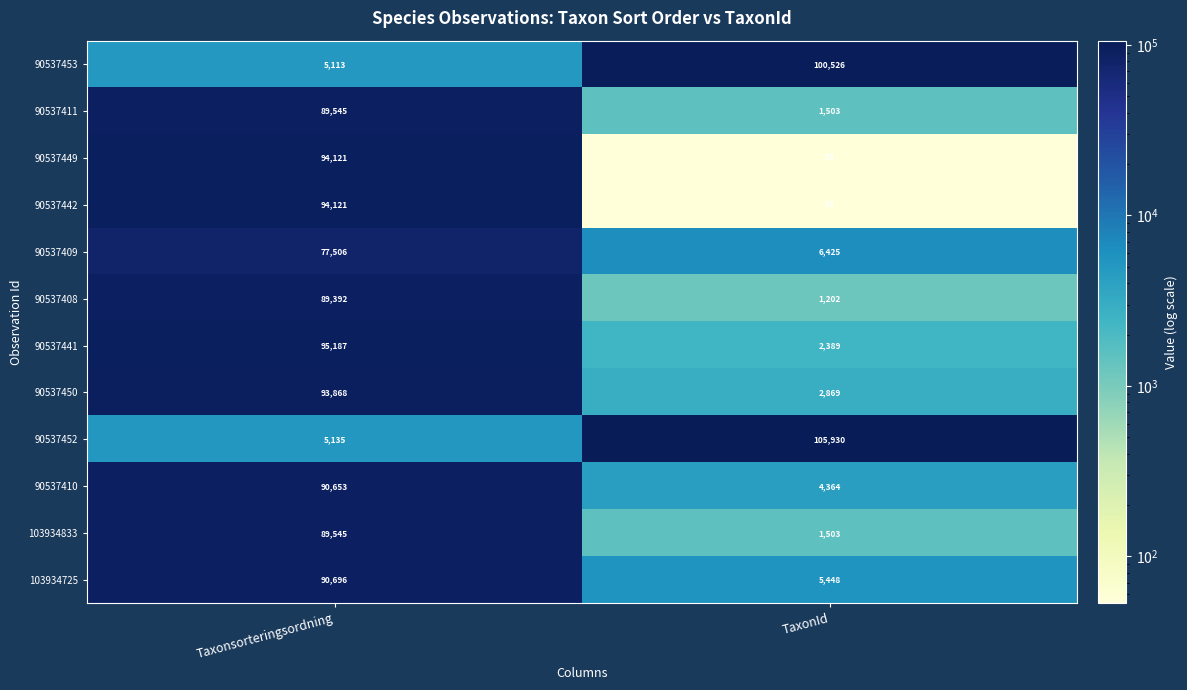

True or false: 90537449 has a value of 94121 at Taxonsorteringsordning.

True